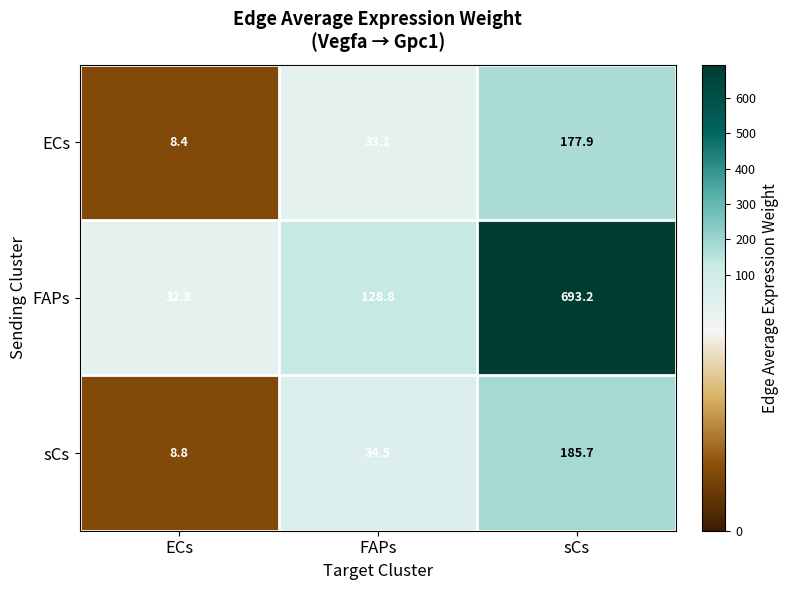

Is it true that ECs equals 177.9 at sCs?

True